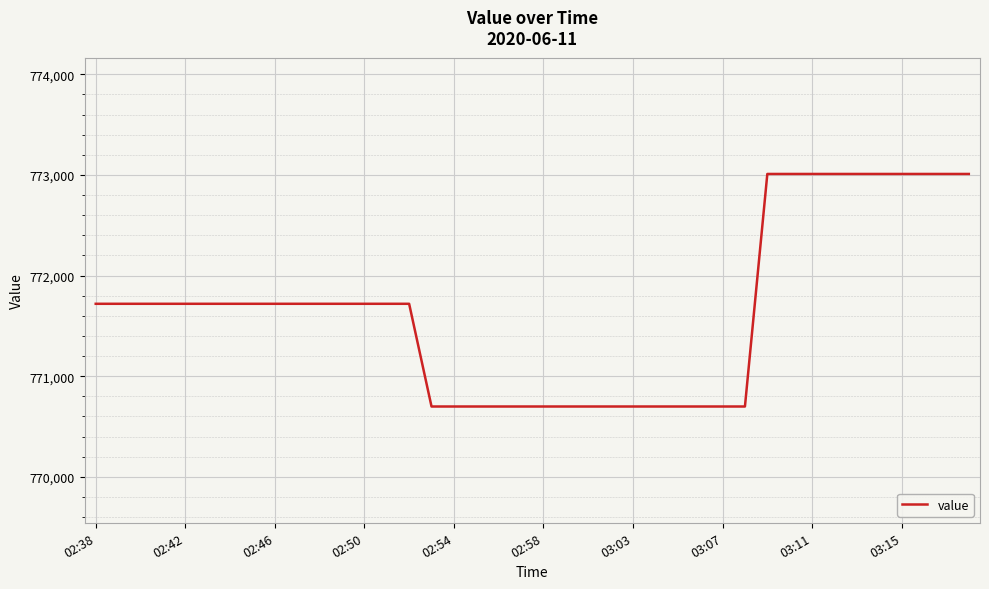

What is the maximum value shown in the chart?

773009.5